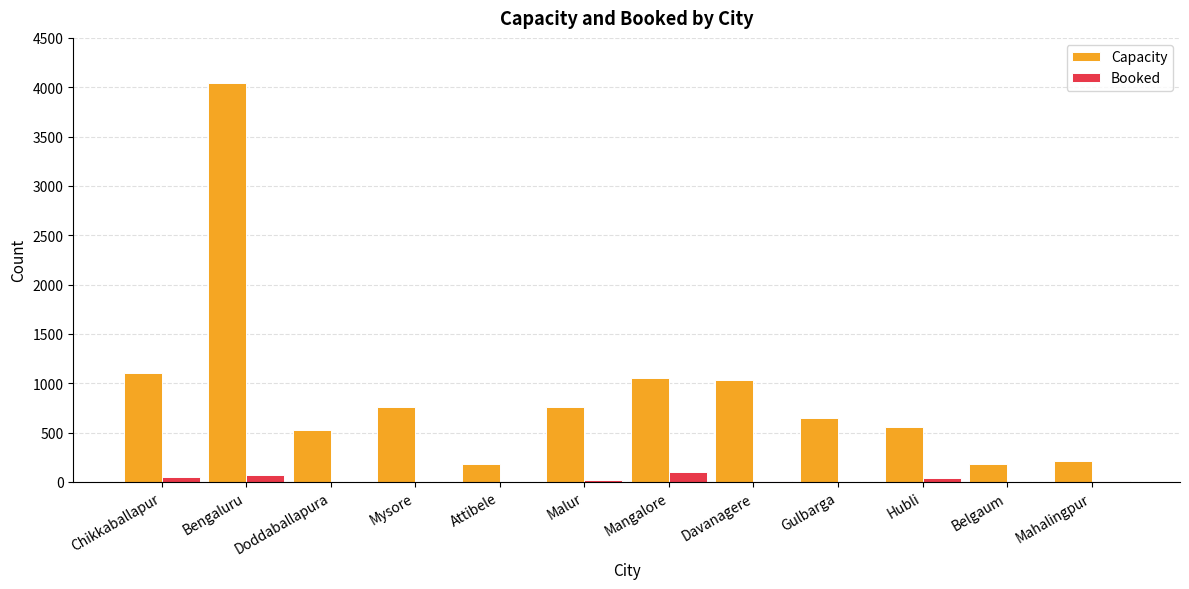

How many data points does each series have?

12